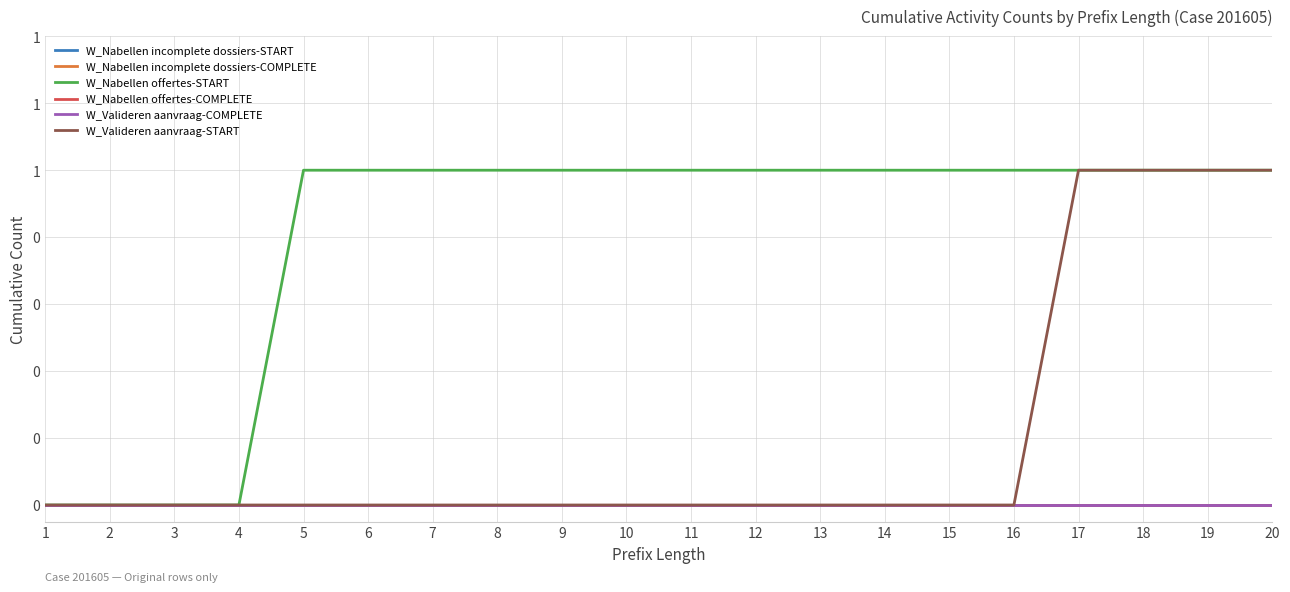

True or false: W_Nabellen offertes-START and W_Valideren aanvraag-START intersect in this chart.

False